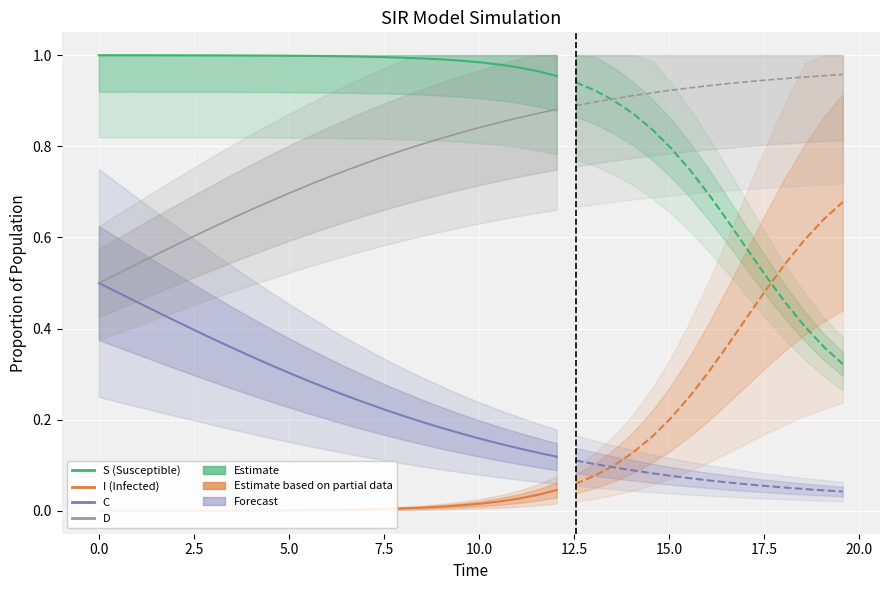

What is the sum of all S (Susceptible) values?

24.8